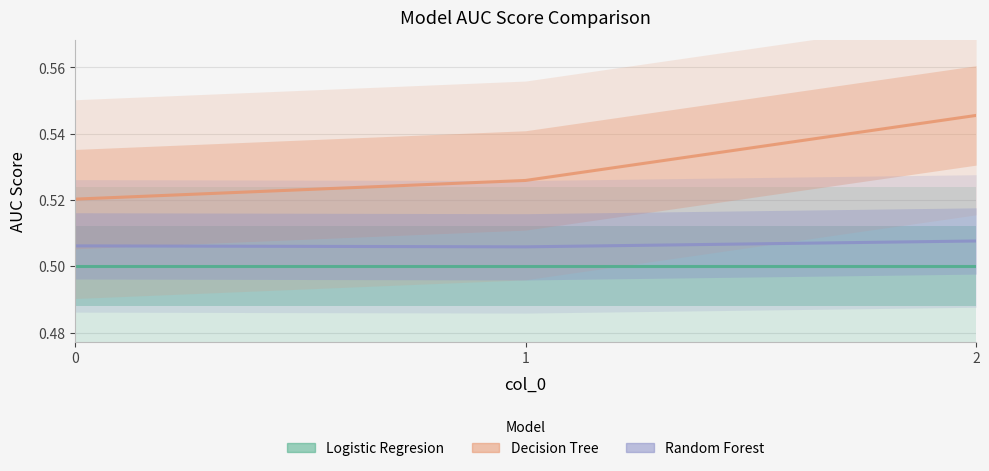

Does the chart display data point markers on the line(s)?

No